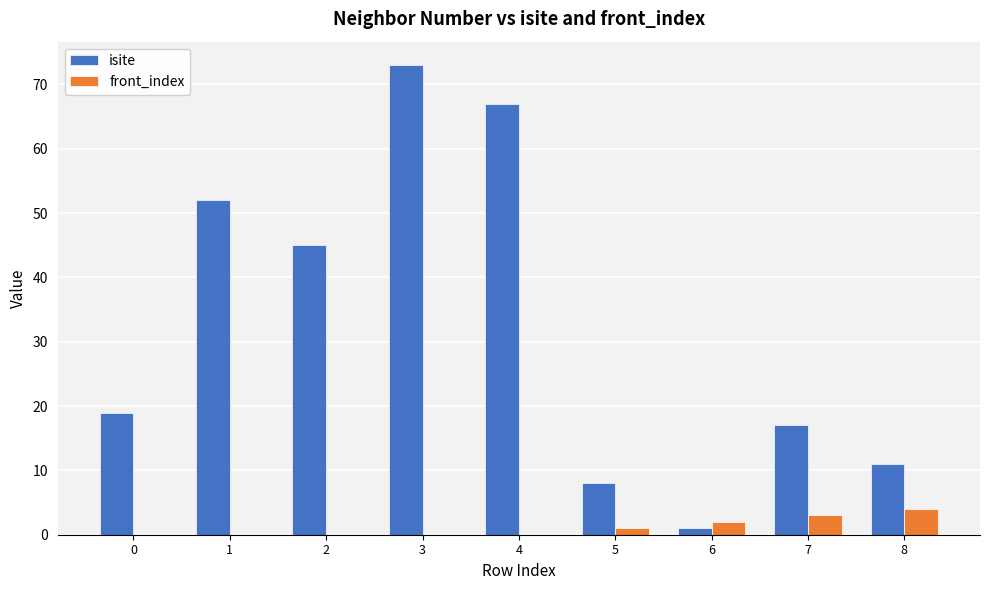

The value of front_index at 8 is 4. True or false?

True